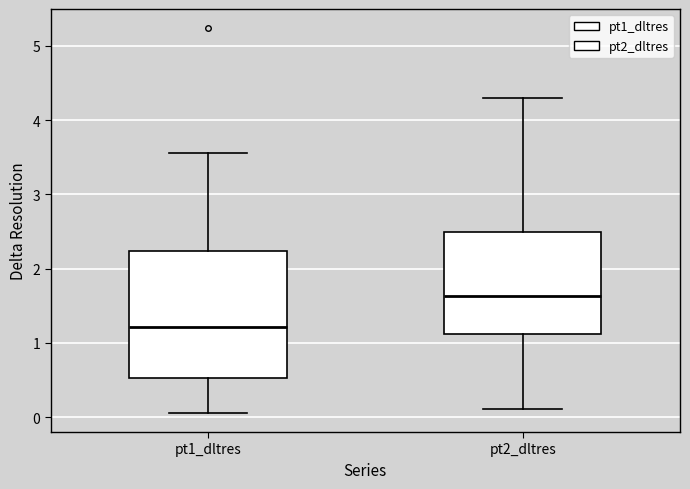

Reading left to right, transcribe this box plot: for each box, give where its median line is, the range the box spans, and where its two whiskers end, as read against the y-axis. The values are not printed on the chart, so give them approximately, as read against the axis.

pt1_dltres: median 1.2, box 0.5 to 2.2, whiskers 0.1 to 3.6
pt2_dltres: median 1.6, box 1.1 to 2.5, whiskers 0.1 to 4.3